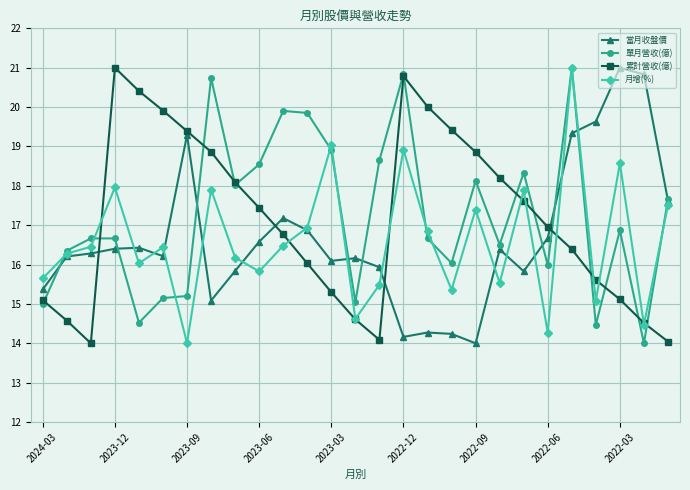

What is the minimum value for 月增(%)?

14.0